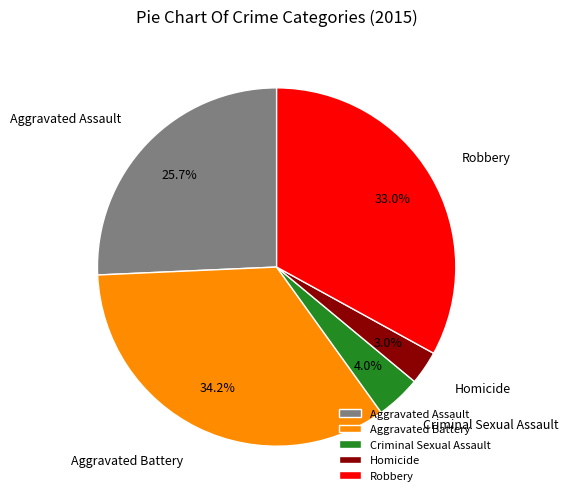

Approximately how many times larger is the value at Criminal Sexual Assault compared to Robbery?

0.1